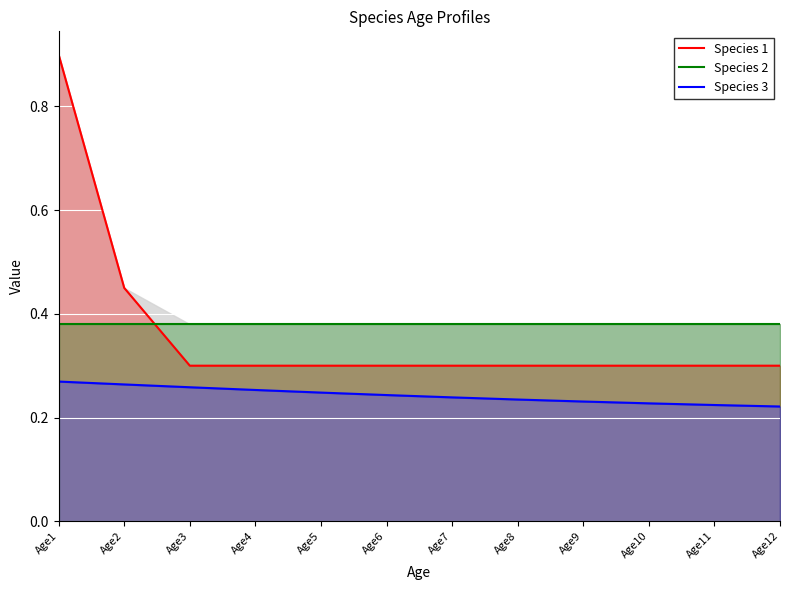

Which series has the largest total across all categories?

Species 2